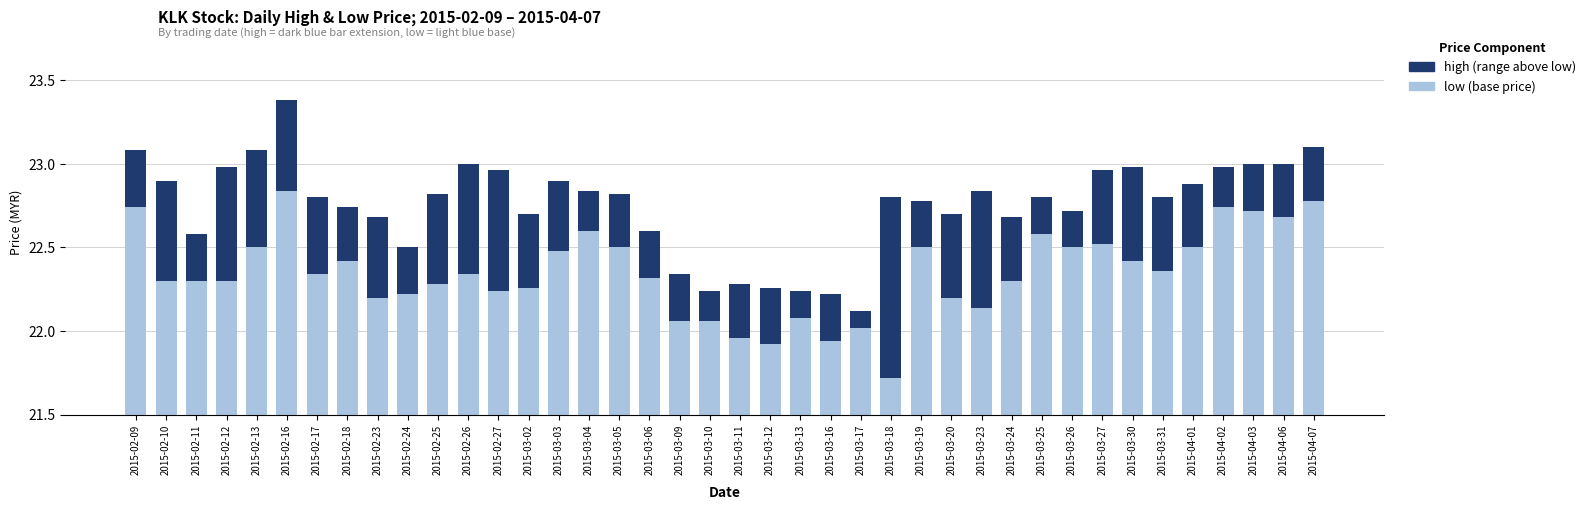

How many bars are there in total?

80